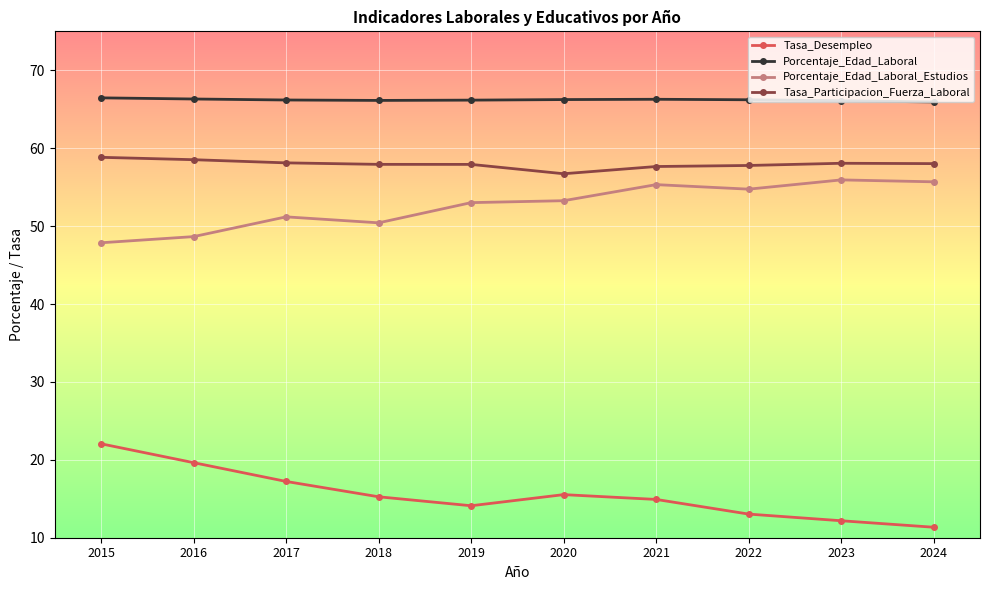

Is the value of Porcentaje_Edad_Laboral at 2020 greater than the value of Porcentaje_Edad_Laboral_Estudios at 2016?

Yes